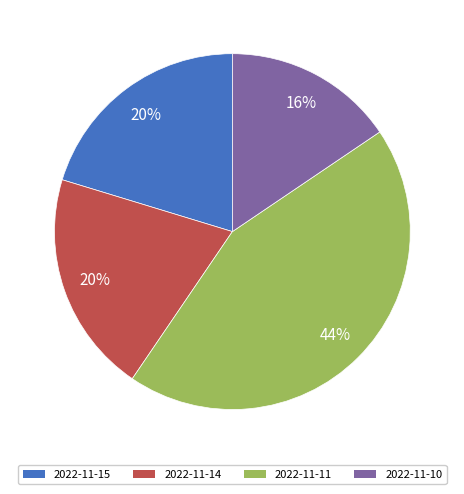

Is there any slice that represents more than half of the pie?

No